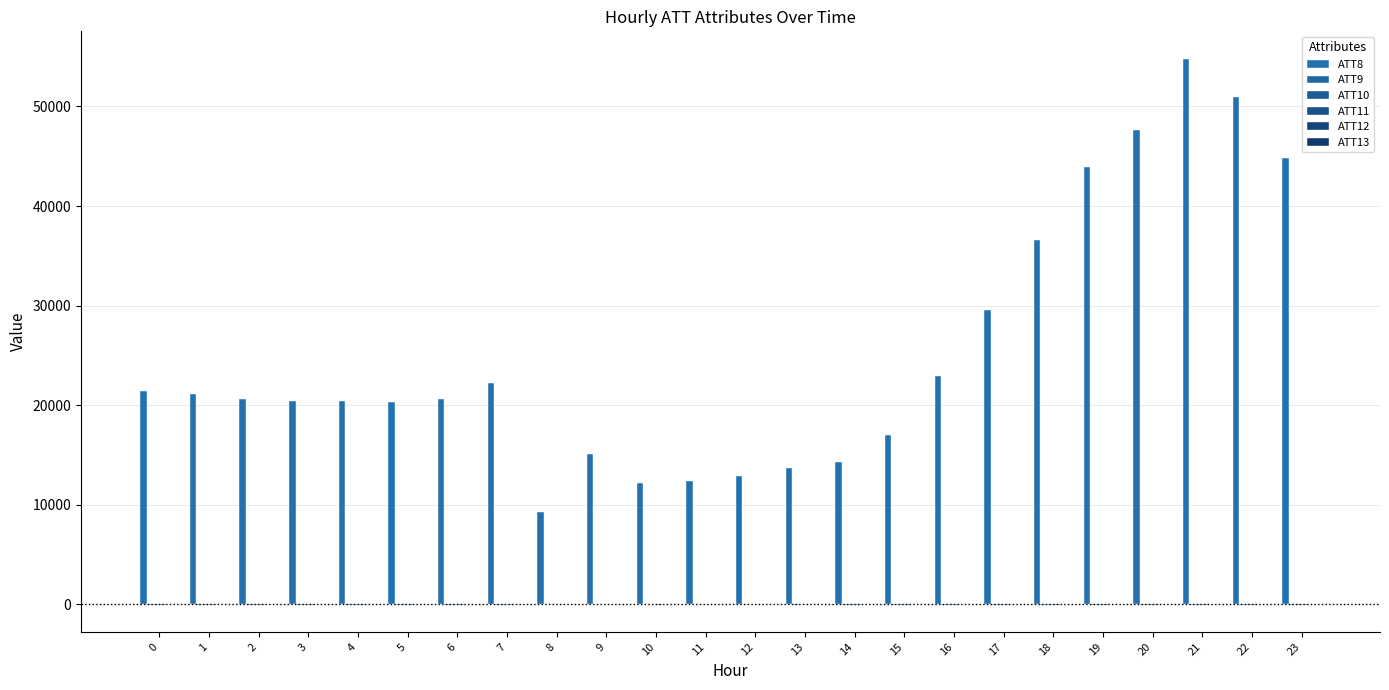

Are the bars horizontal?

No